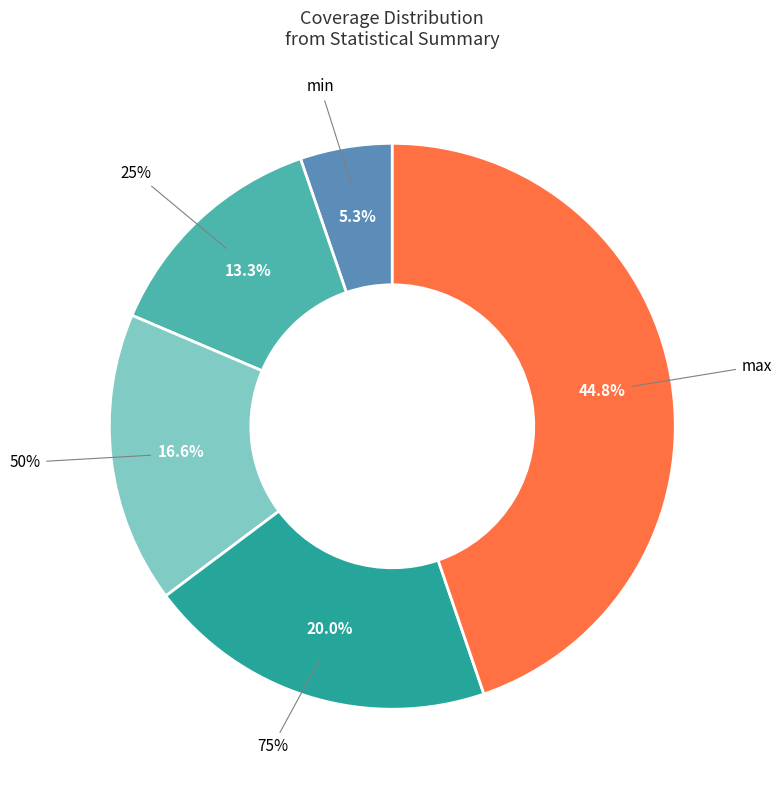

To the nearest percent, what is the combined percentage of 75% and 50%?

37%